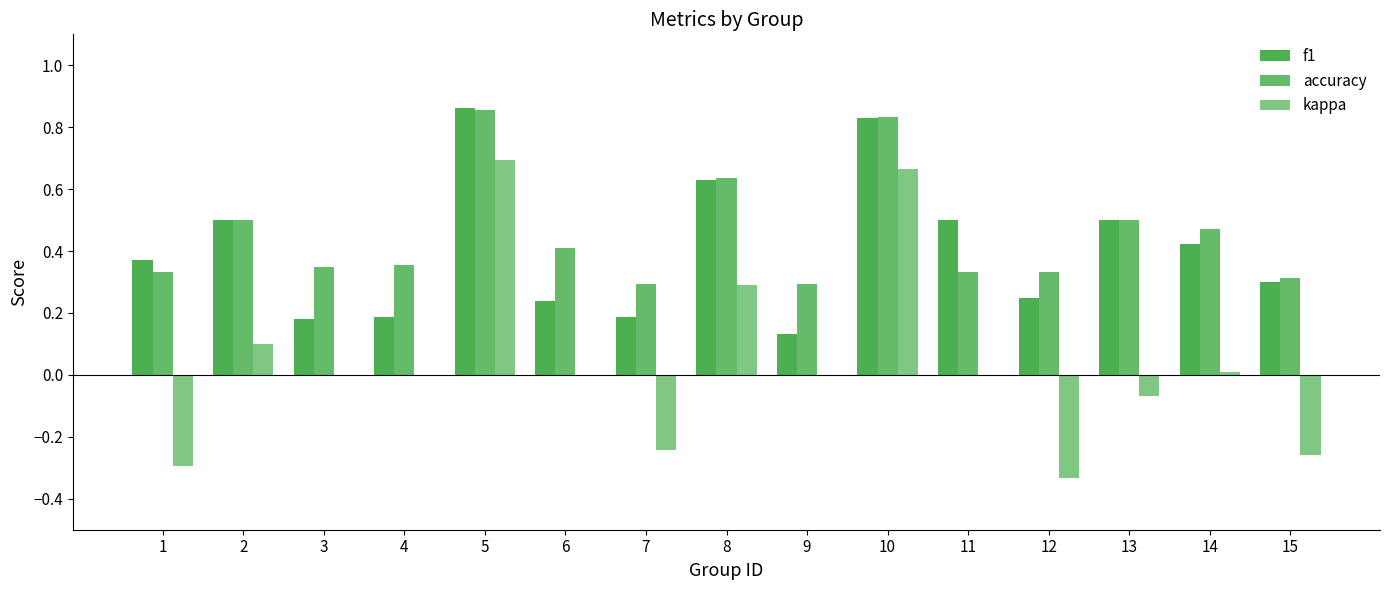

What is the approximate value of accuracy at 1?

0.3